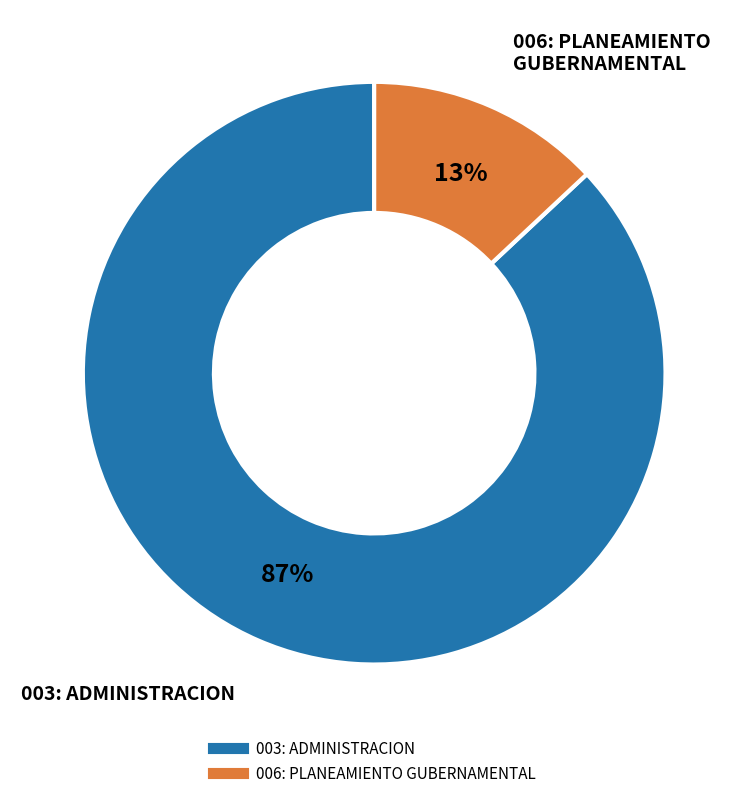

How many slices are in this pie chart?

2